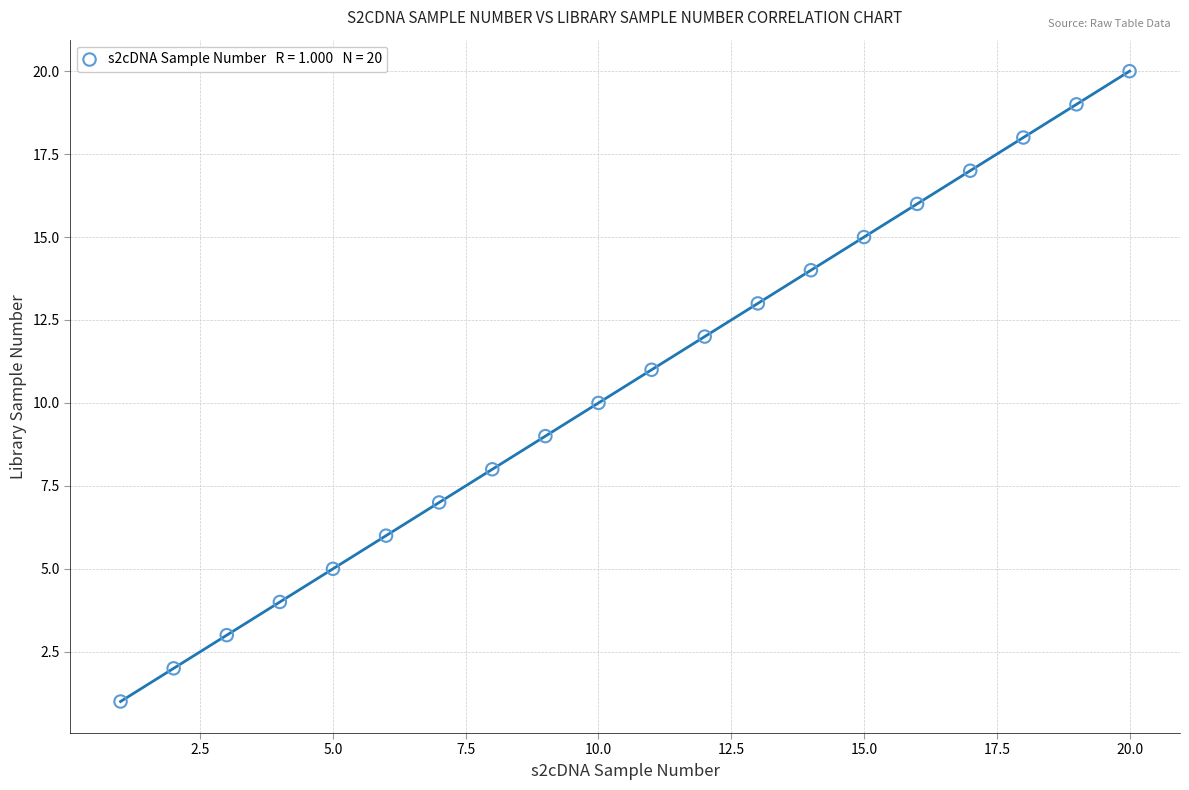

What is the range of X values (max minus min)?

19